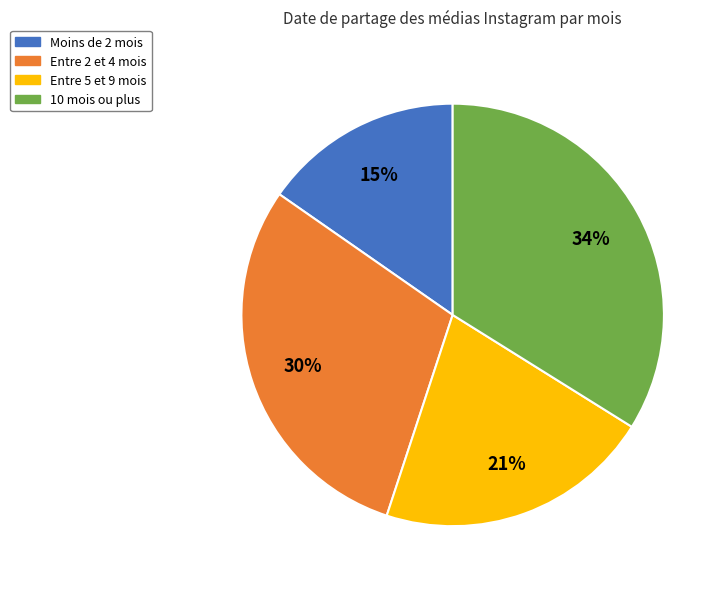

Does any single category account for the majority?

No